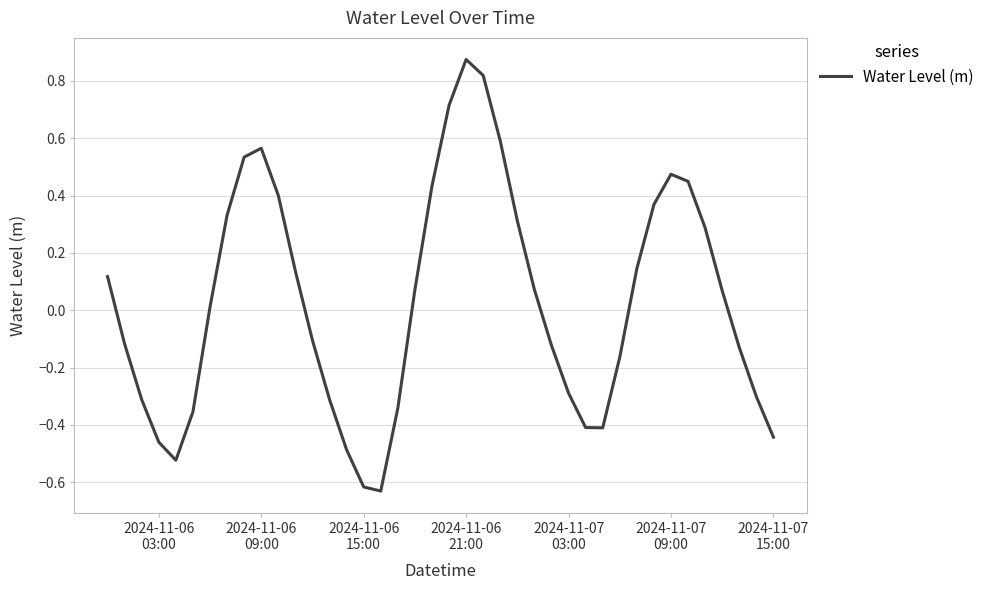

How many lines are shown in the chart?

1